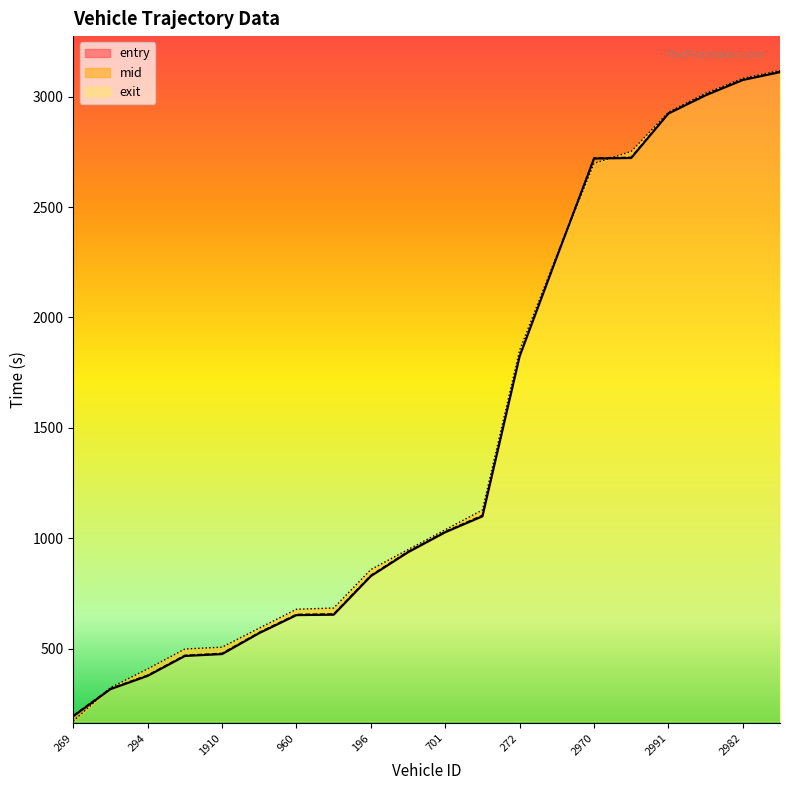

The entry series shows 1370.7 at 3001. True or false?

False